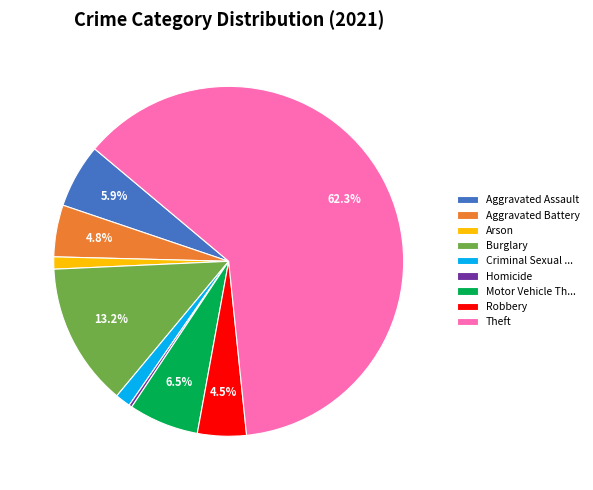

What is the majority slice?

Theft